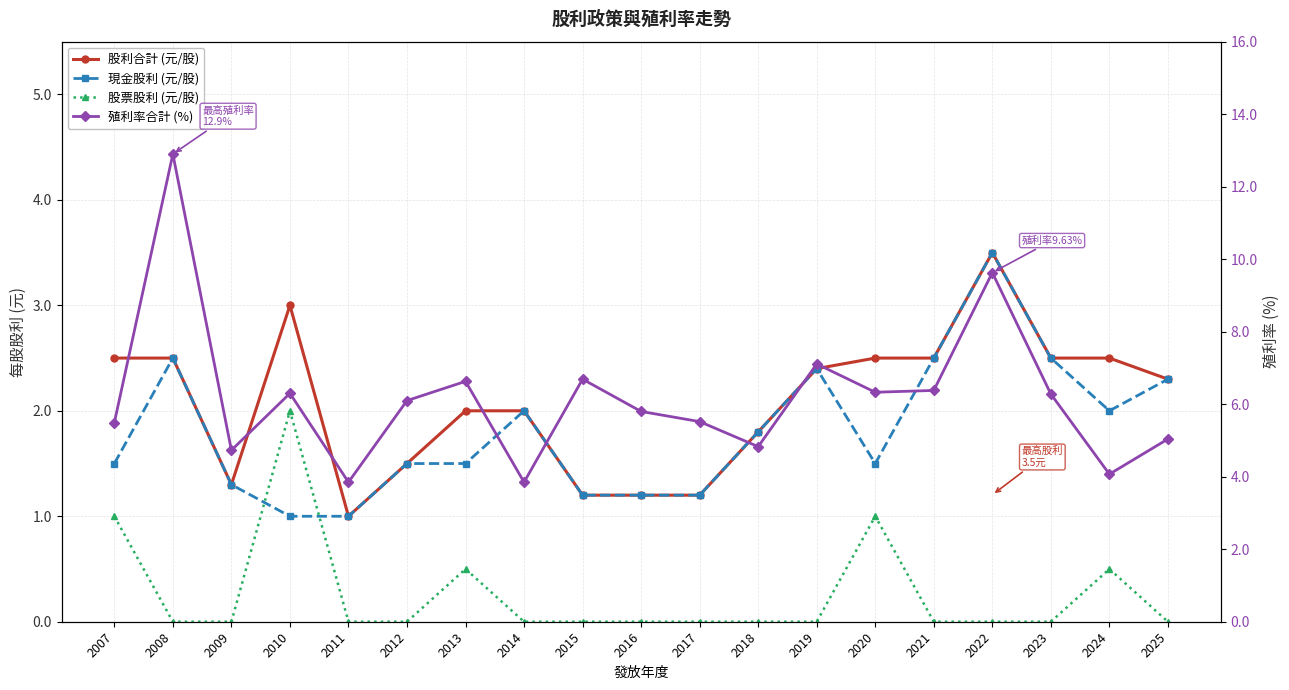

Rank the series by their maximum value, from lowest to highest.

股票股利 (元/股), 股利合計 (元/股), 現金股利 (元/股), 殖利率合計 (%)